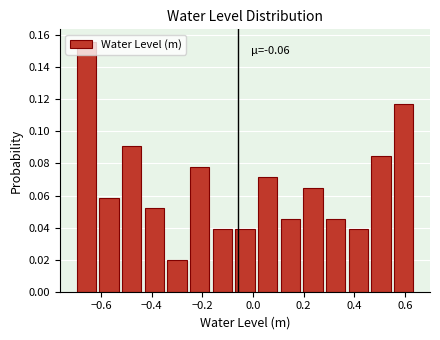

Which range on the x-axis has the tallest bar?

-0.70 to -0.62